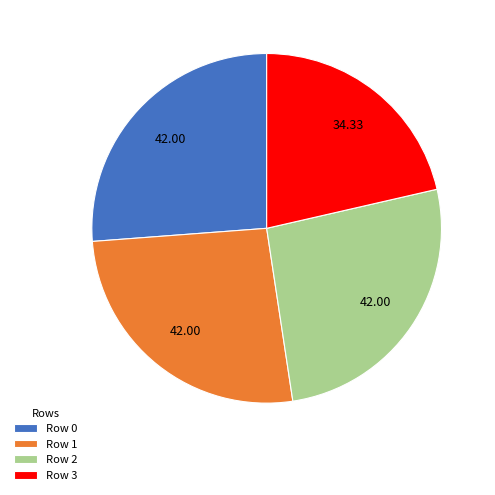

Does Row 3 account for over 50% of the chart?

No